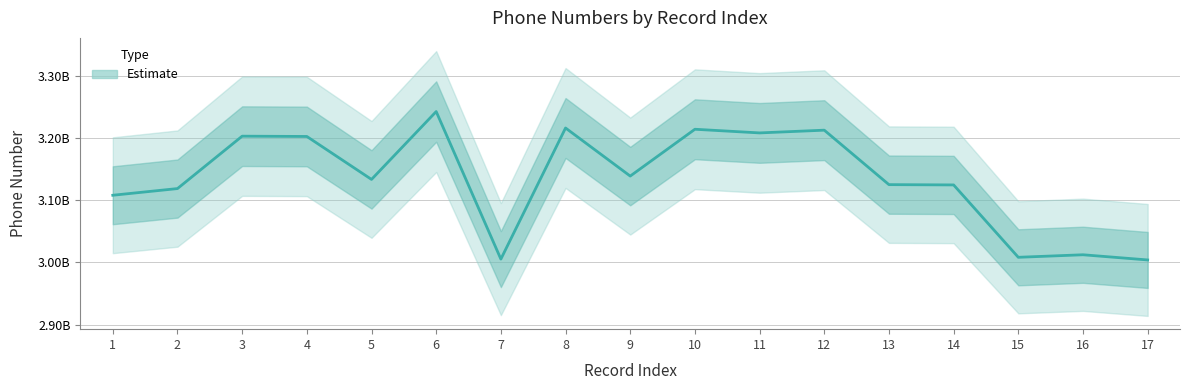

The chart shows a value of 3216347381 at 8. True or false?

True